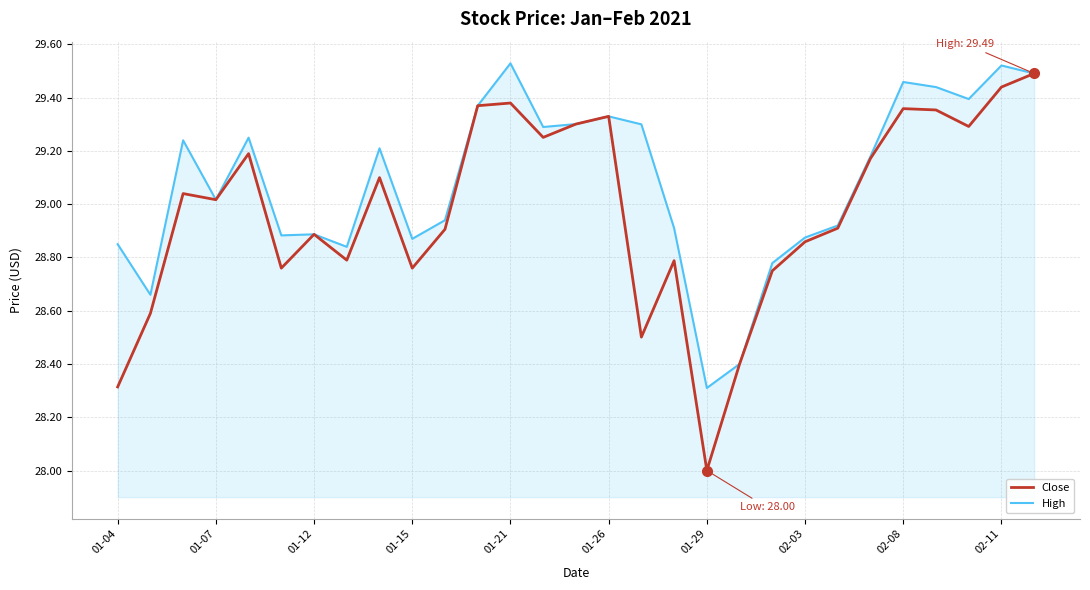

Which series has the largest total across all categories?

High